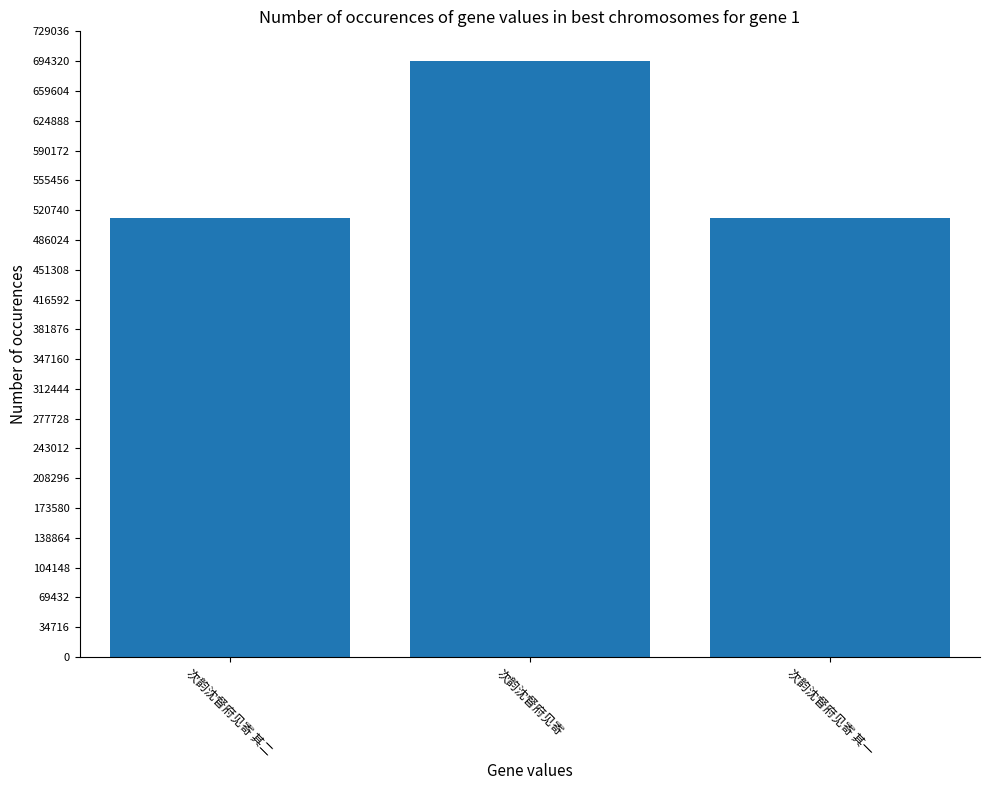

What is the change in value from 次韵沈督府见寄 其二 to 次韵沈督府见寄 其一?

-1